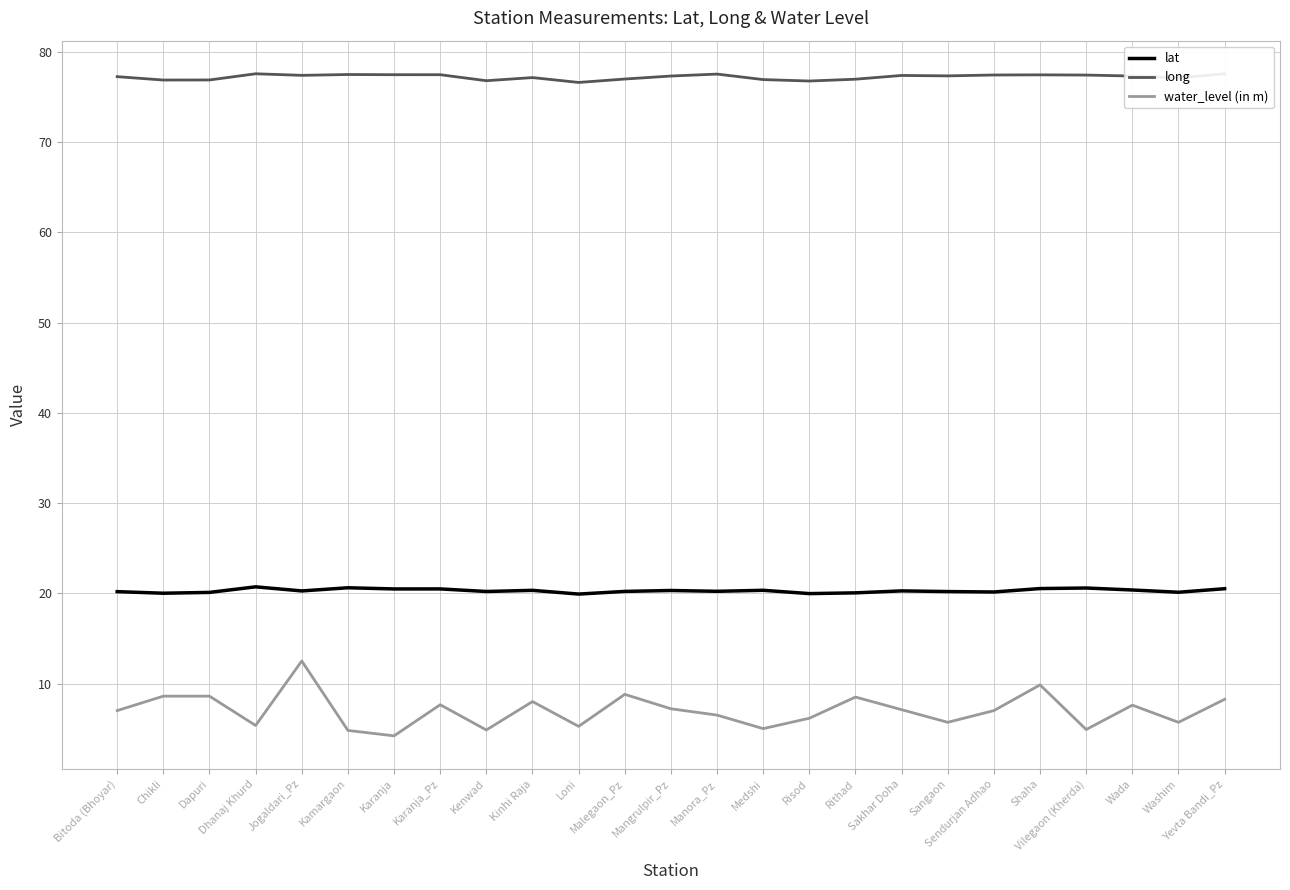

What is the difference between the maximum and minimum values in the water_level (in m) series?

8.3